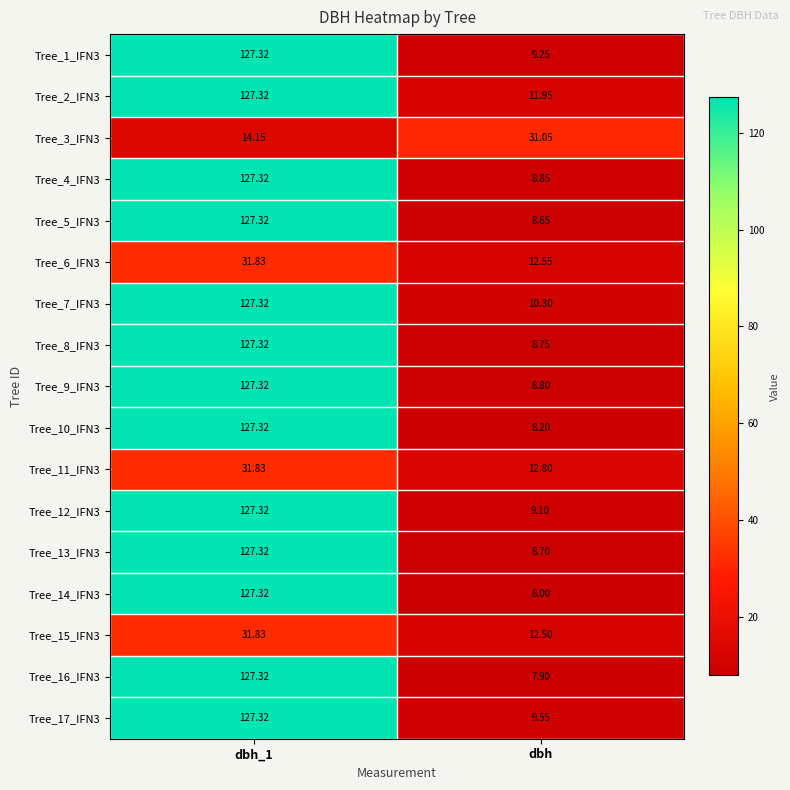

Where is Tree_7_IFN3 nearest to the value 68?

dbh